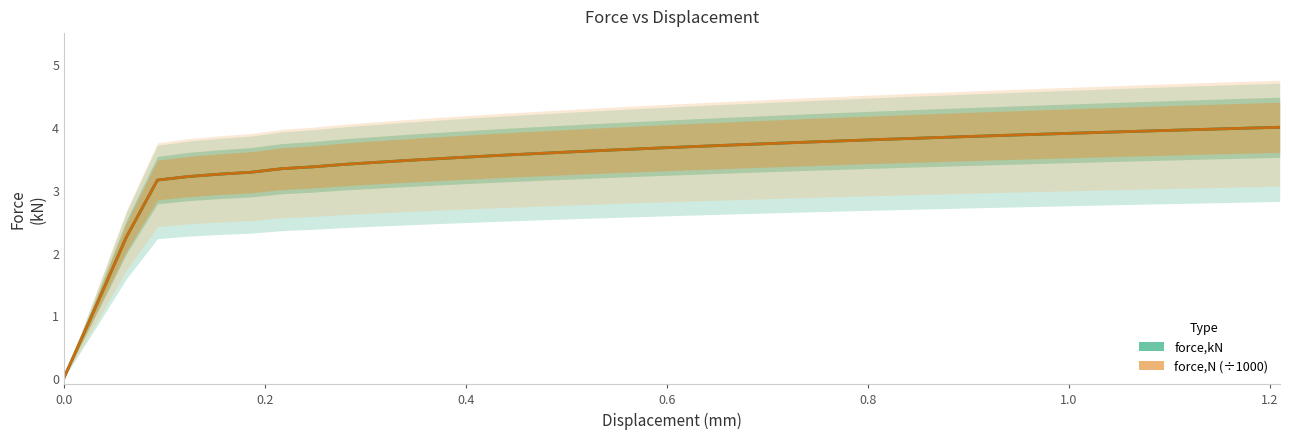

How many data points in force,kN are above 3?

37